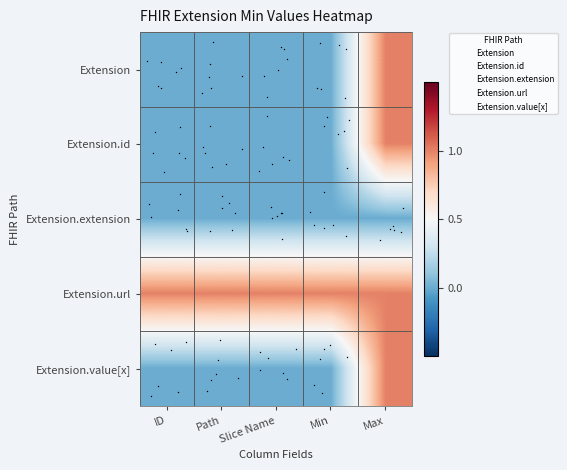

How many categories are shown in the chart?

5